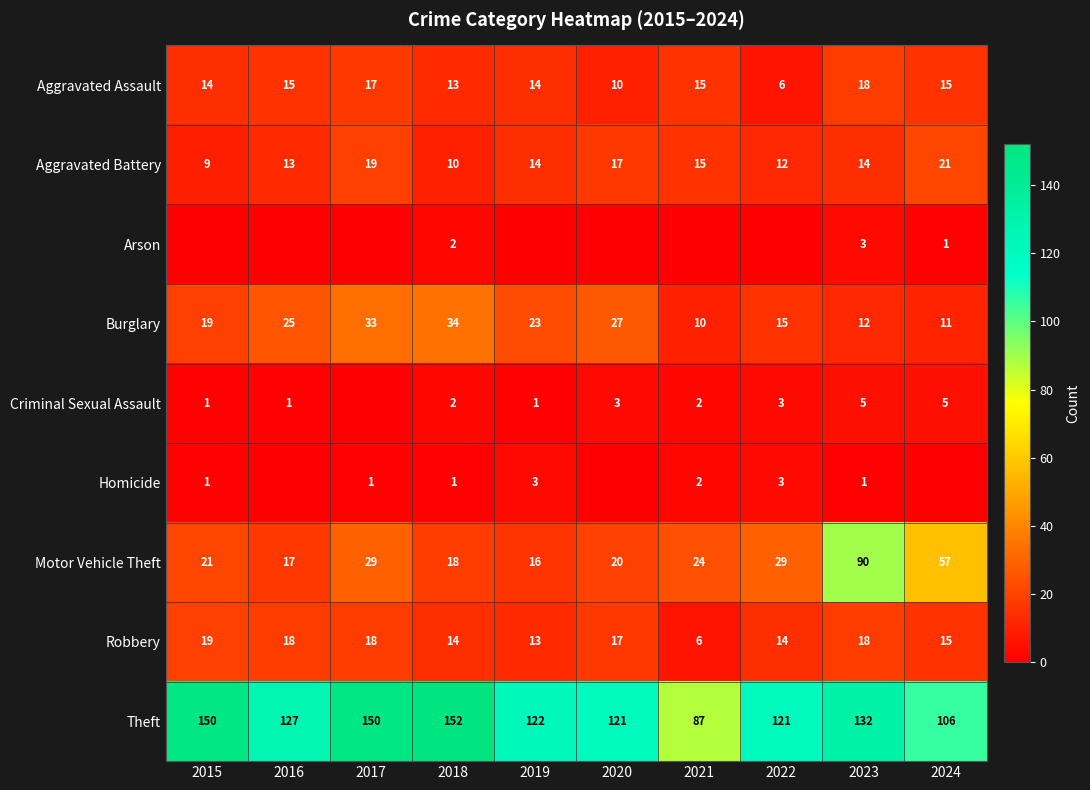

Which category has the highest value in the Theft series?

2018